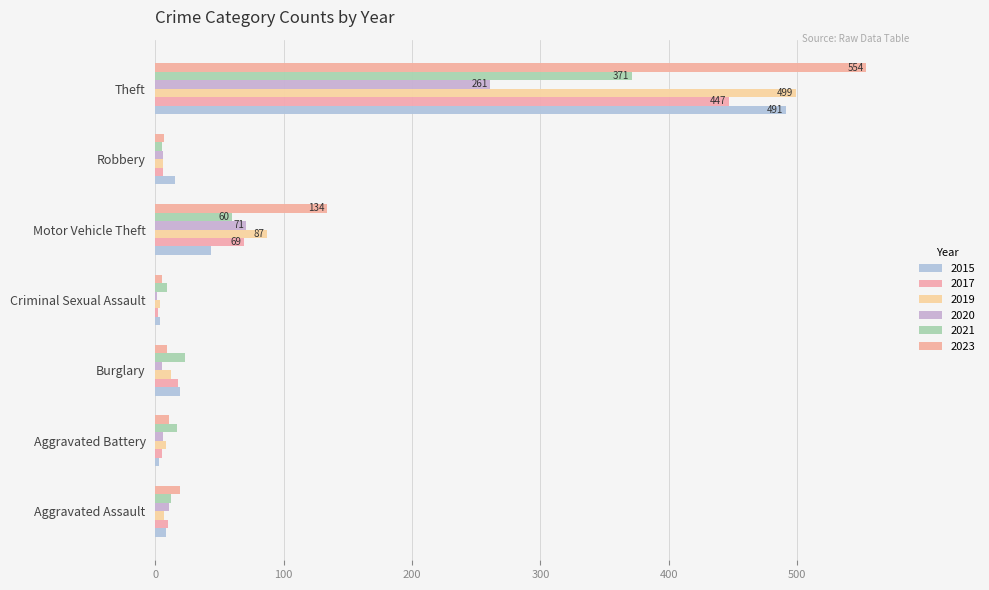

How many series are shown in this chart?

6